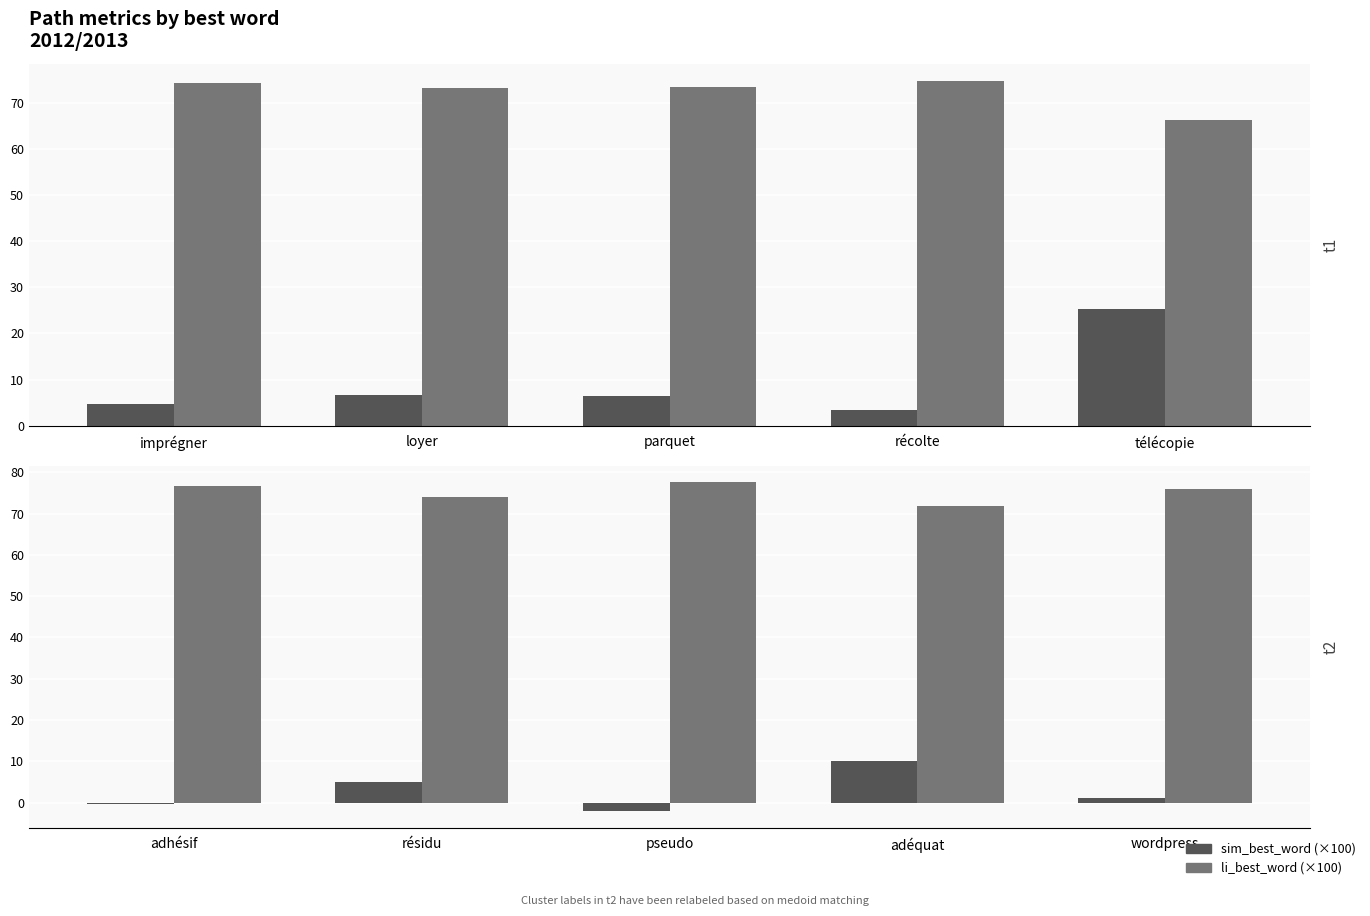

How many categories are shown in the chart?

5